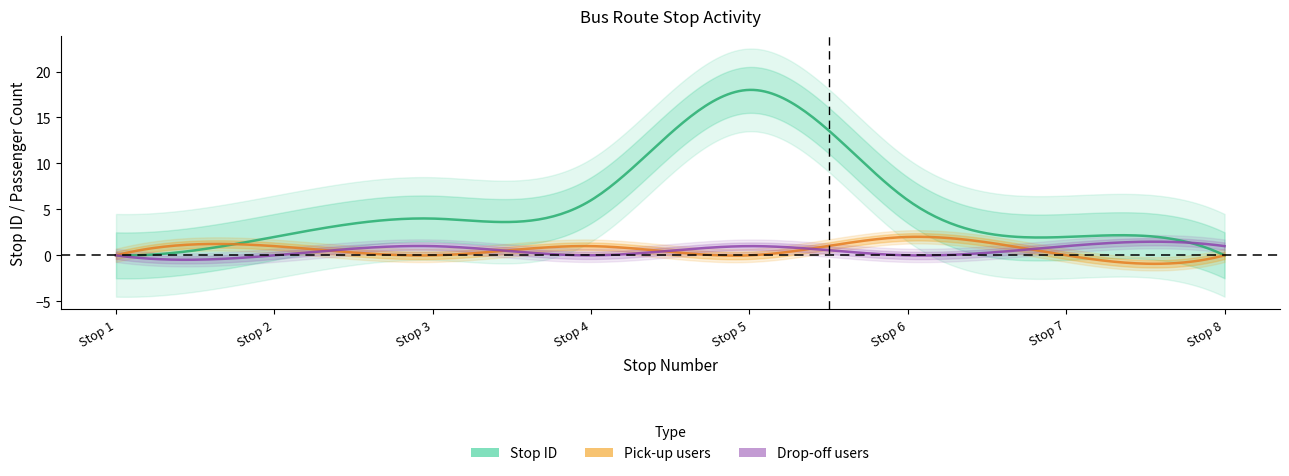

How many distinct data groups are displayed?

3